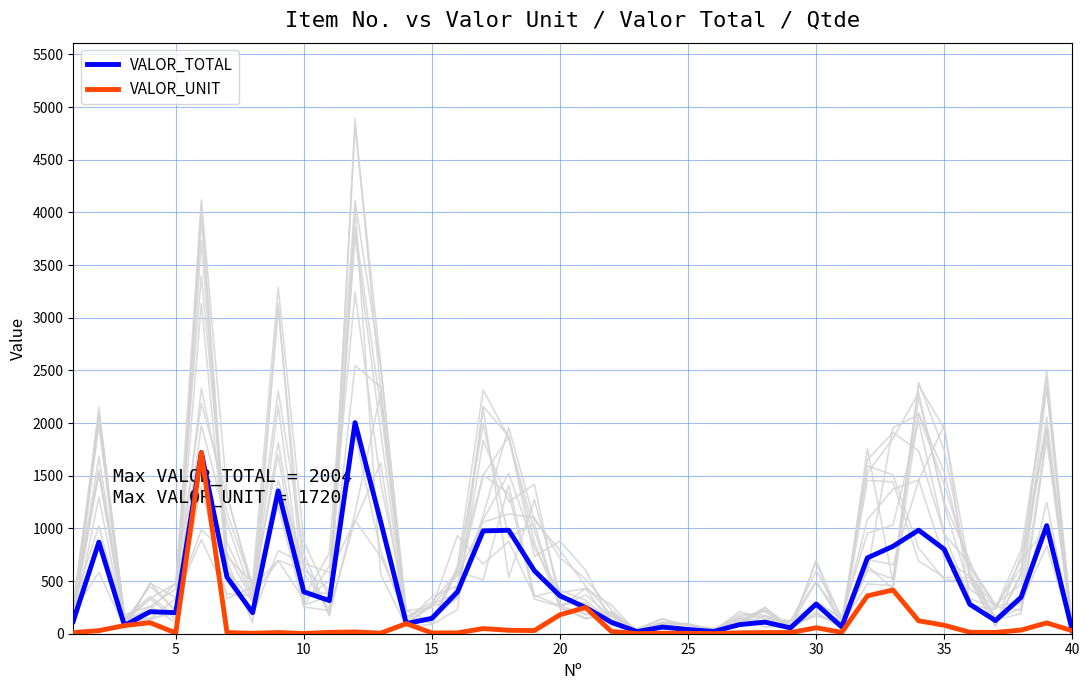

The VALOR_TOTAL series shows 28.3 at 40. True or false?

True